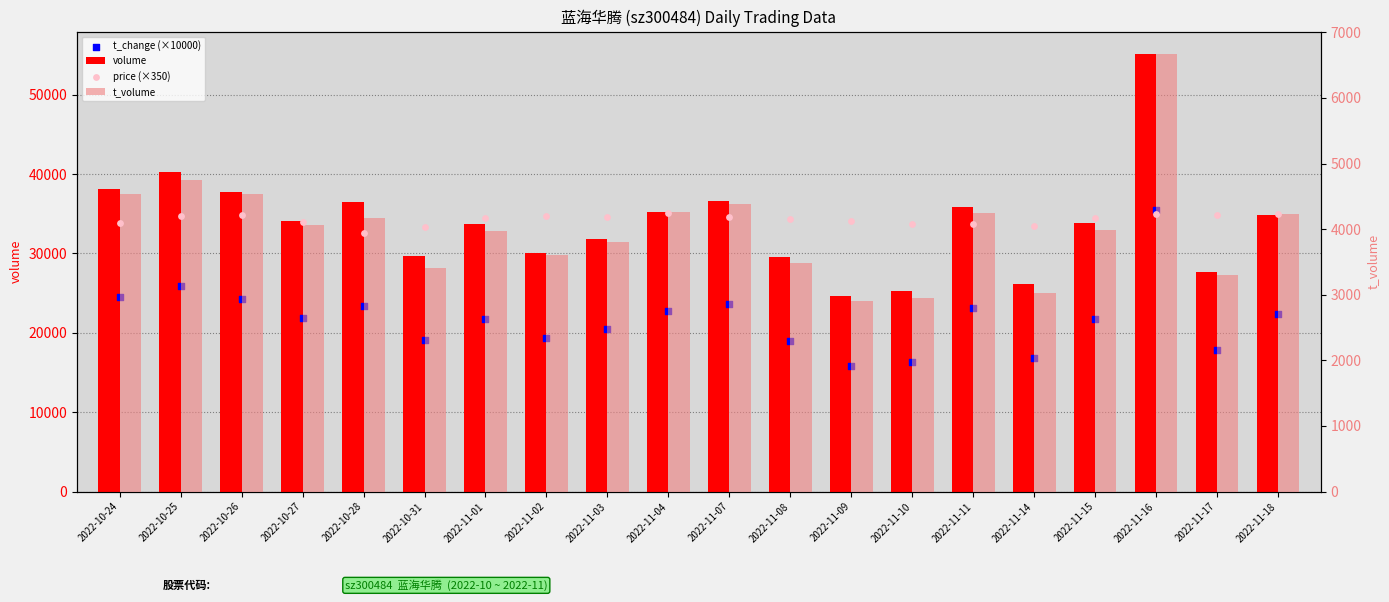

Is the value of price (×350) at 2022-11-02 greater than the value of t_volume at 2022-11-18?

No